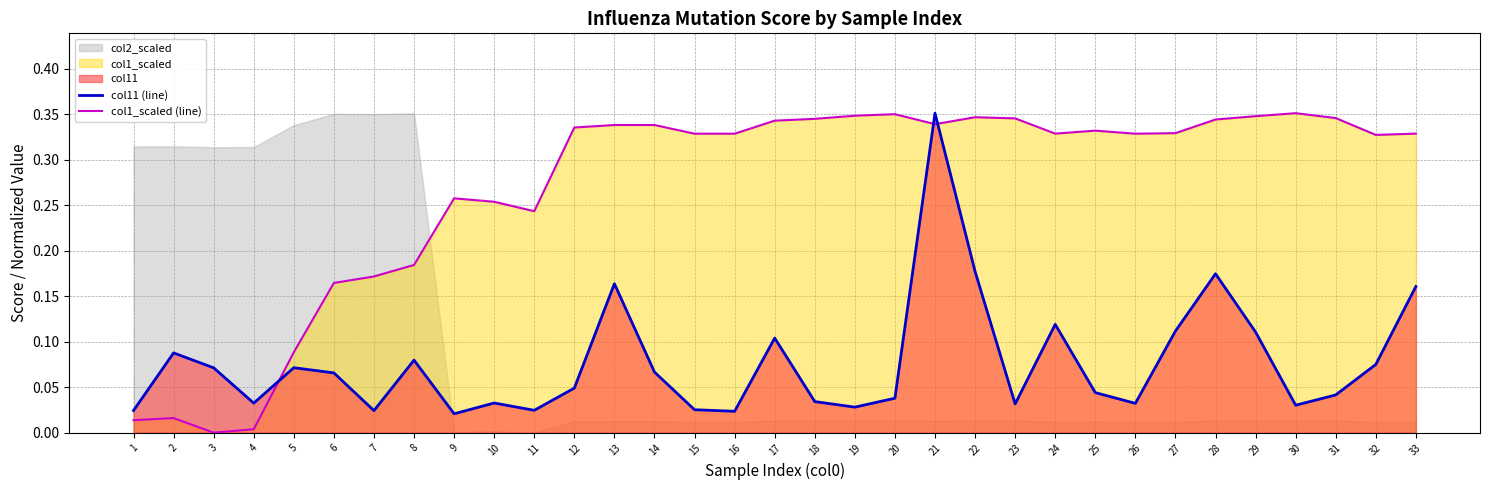

Which category has the lowest value across all series?

3